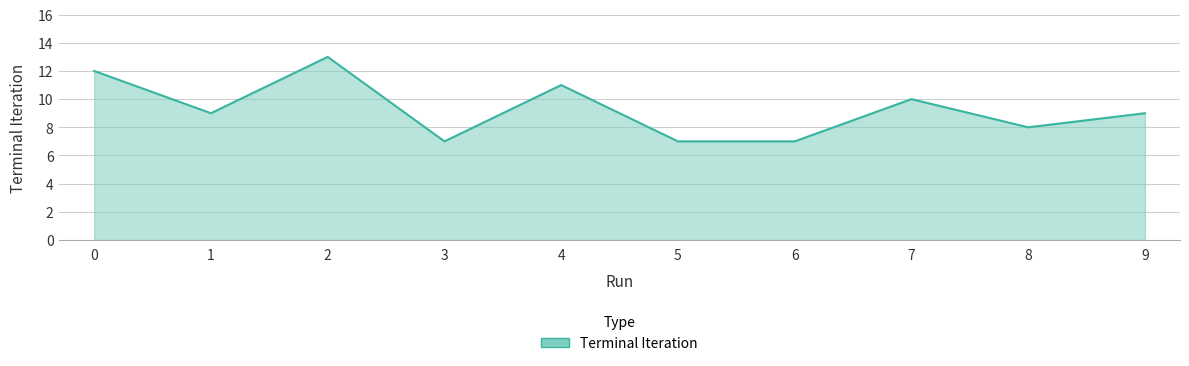

What is the sum of all values?

93